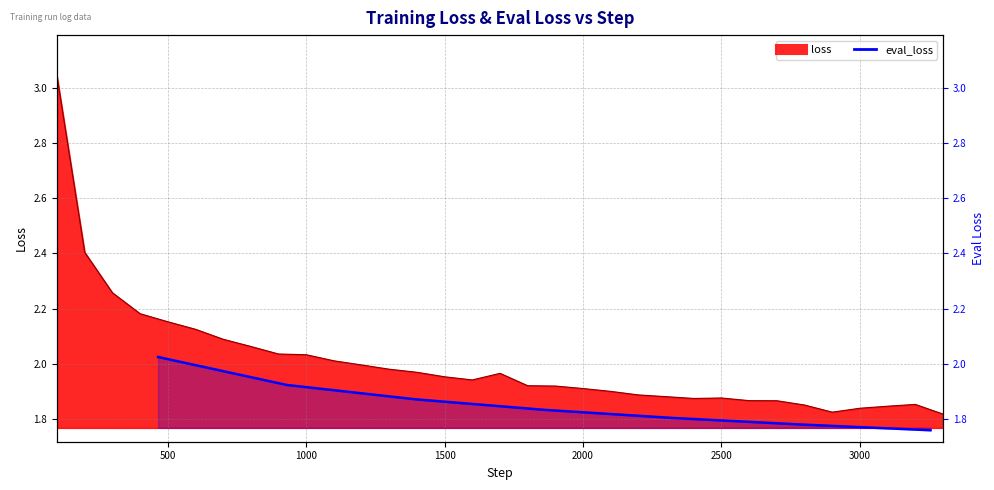

What is the value of the 7th point from the left?

1.8